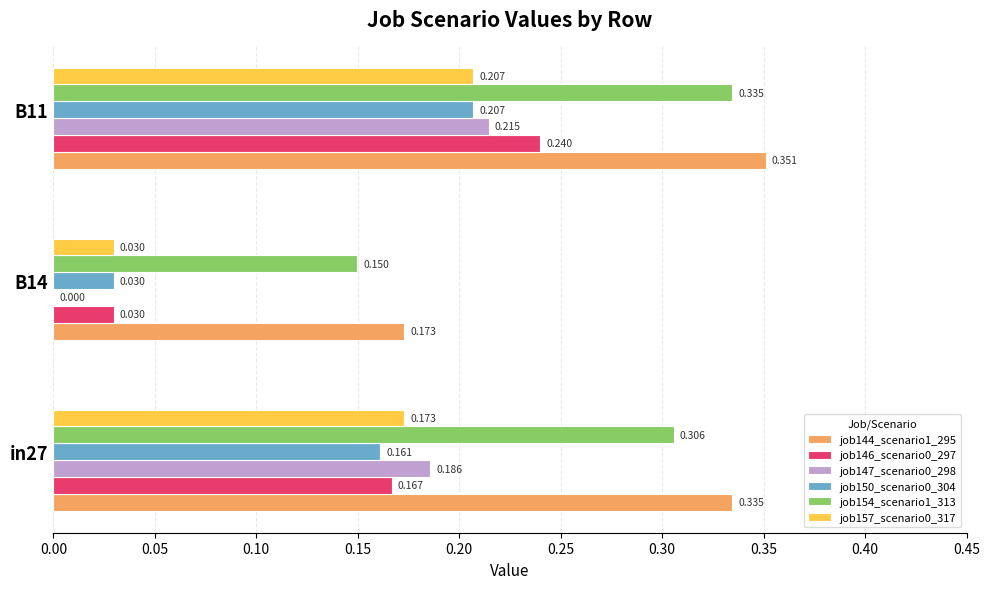

Is the value of job144_scenario1_295 at B11 greater than the value of job157_scenario0_317 at in27?

Yes